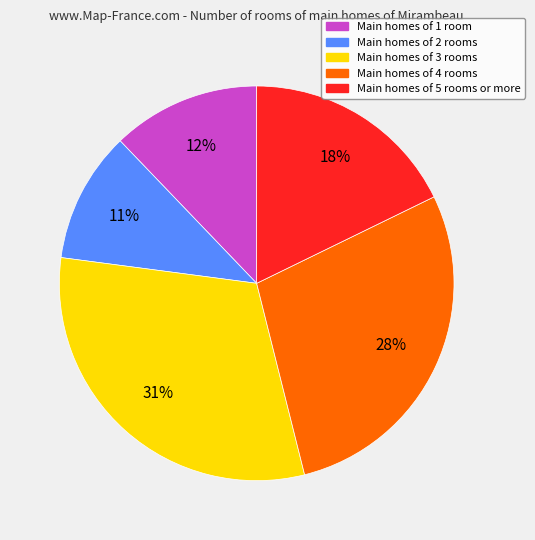

Do Main homes of 2 rooms and Main homes of 3 rooms together represent more than half of the pie?

No